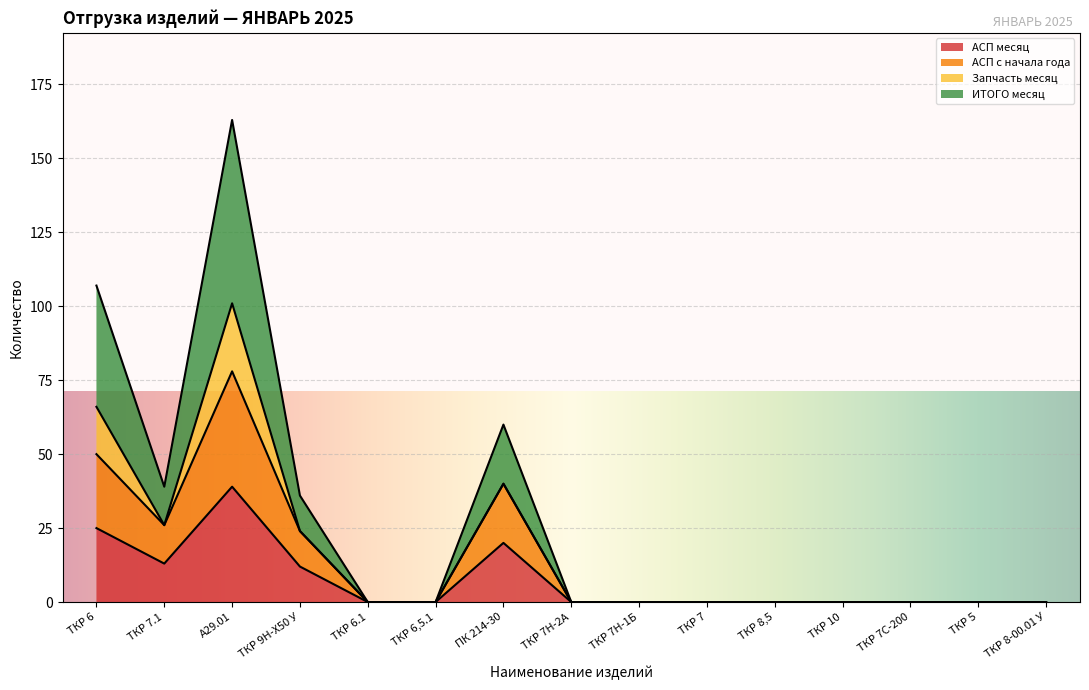

How many data points in АСП месяц are above 0?

5